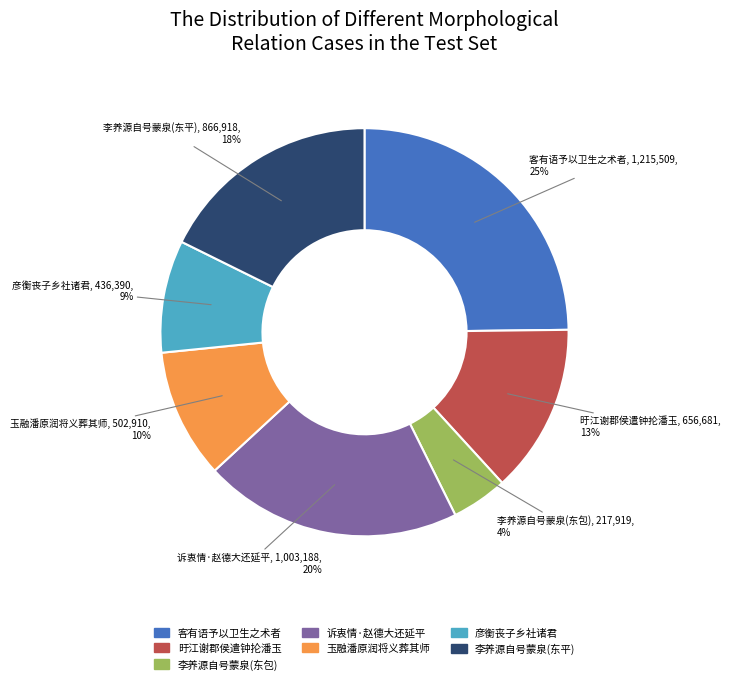

Is there any slice that represents more than half of the pie?

No